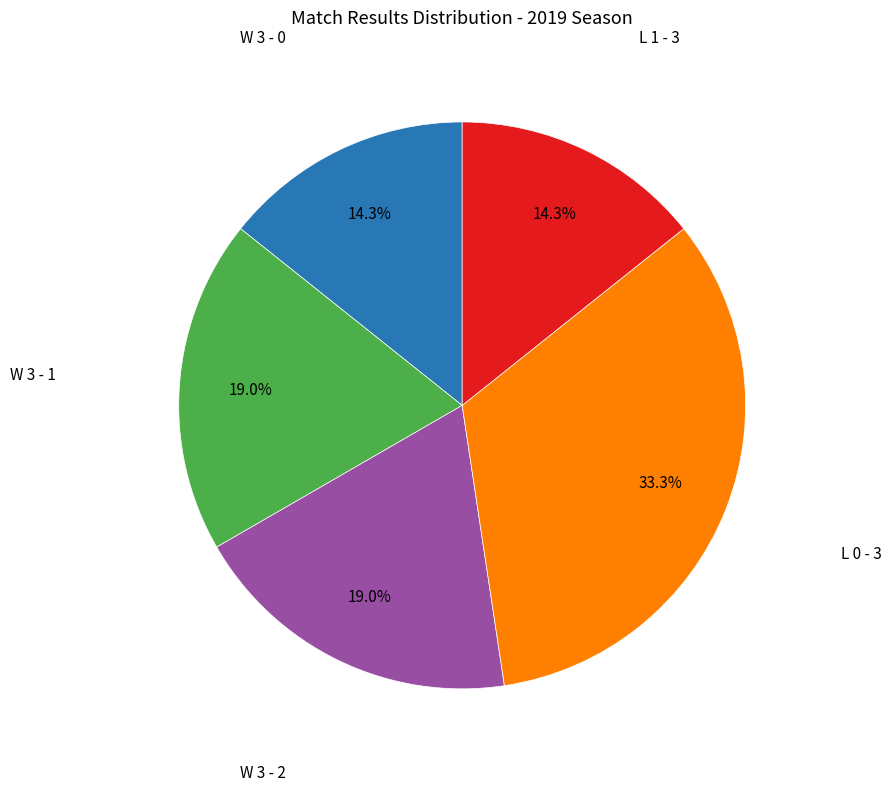

Is there any slice that represents more than half of the pie?

No